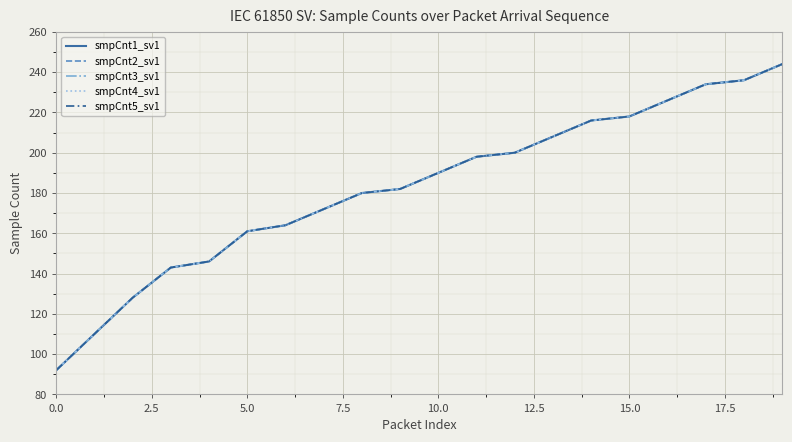

True or false: smpCnt5_sv1 and smpCnt4_sv1 intersect in this chart.

False